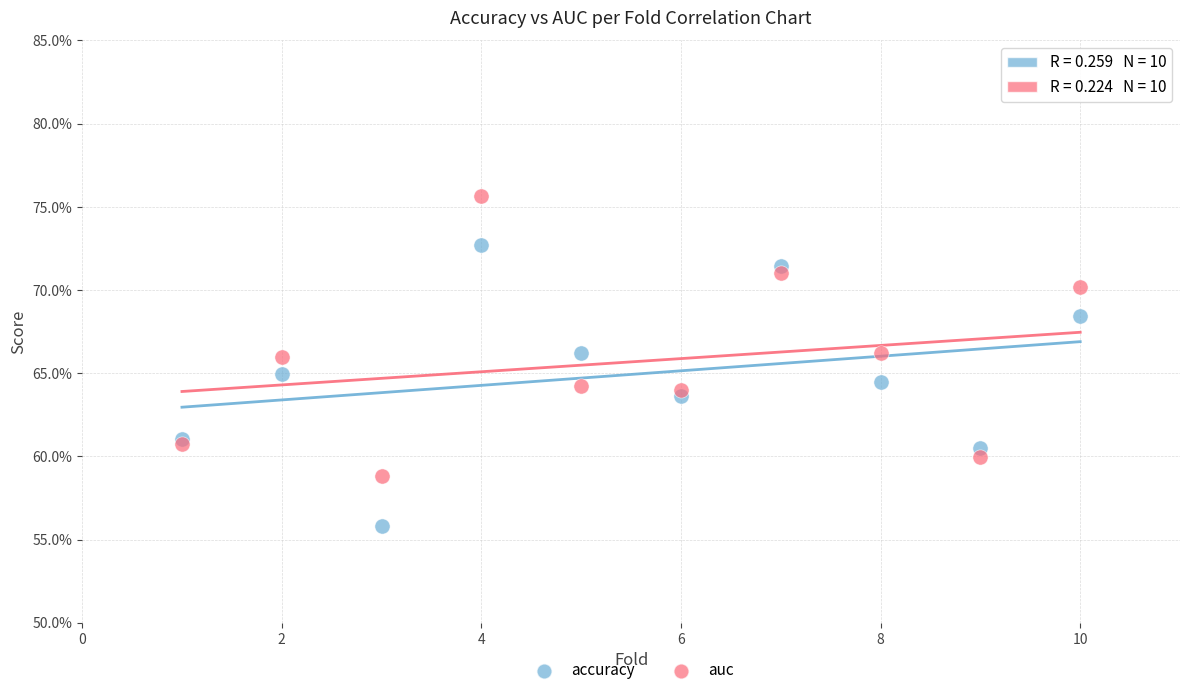

Which series contains the lowest Y value?

accuracy